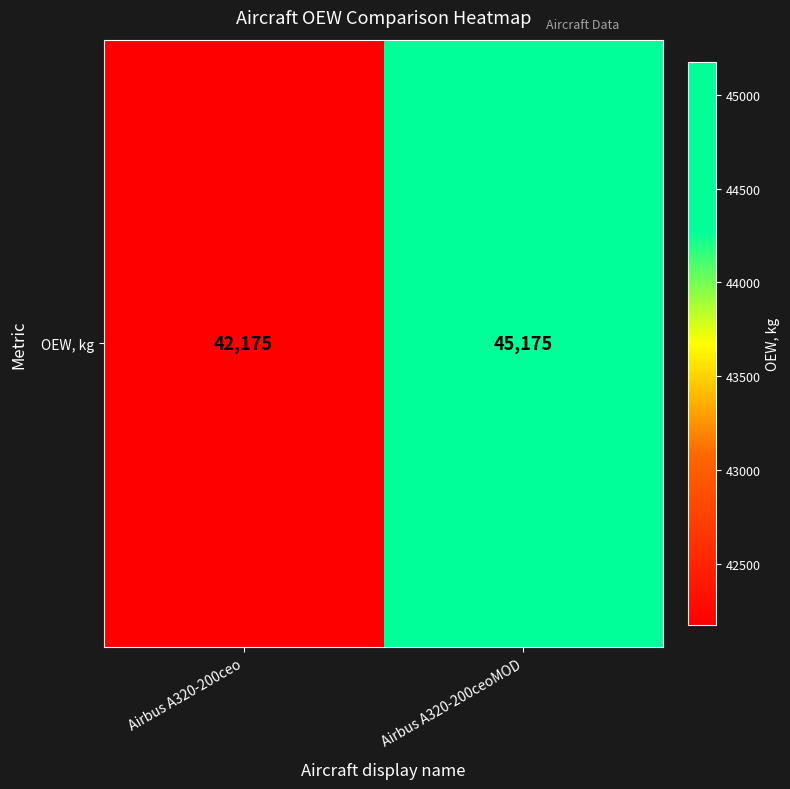

Count the number of categories in the chart.

2